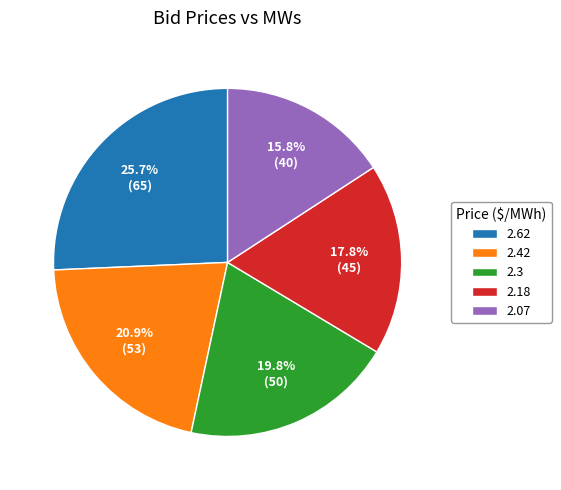

Does 2.07 account for over 50% of the chart?

No